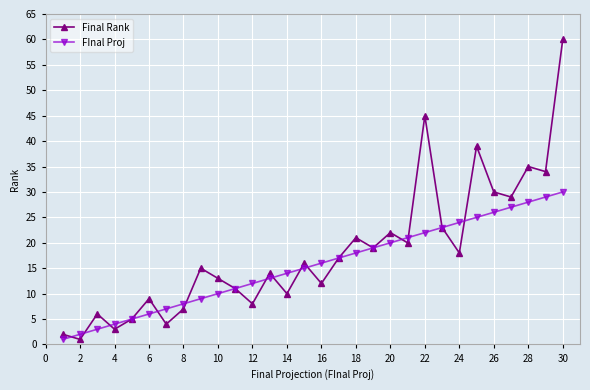

How many data points in Final Rank are less than 16?

15